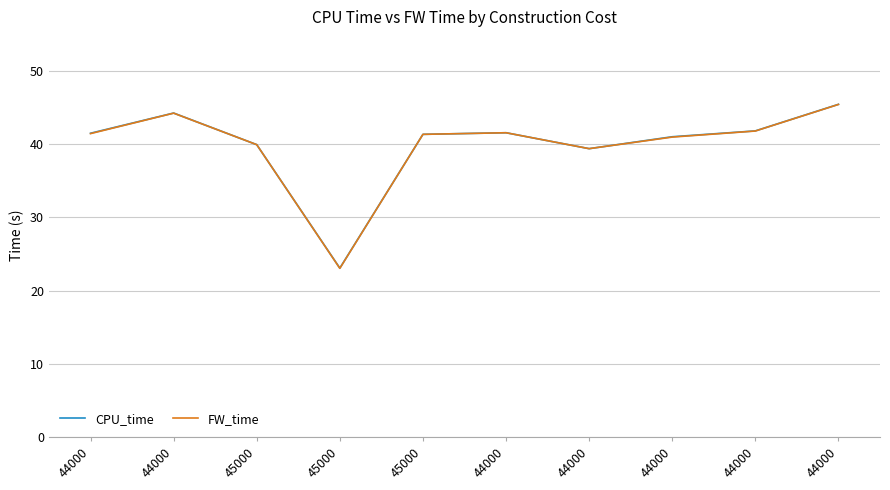

What are all the series names shown in the legend?

CPU_time, FW_time